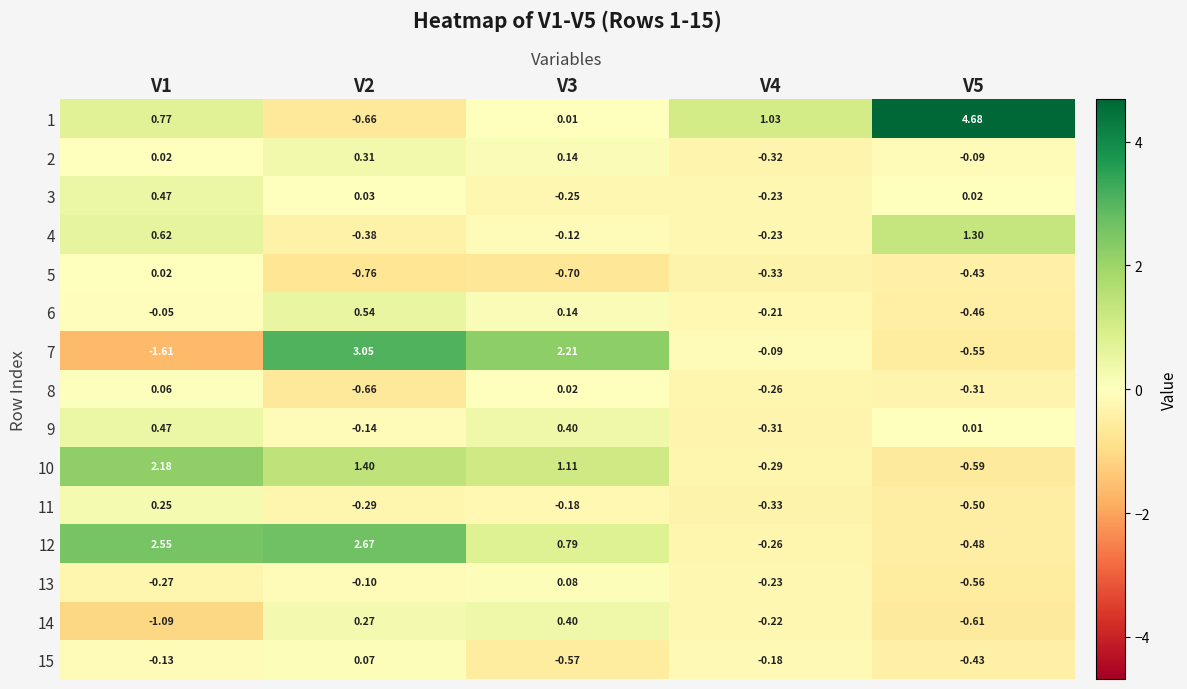

Which series has the widest spread of values?

1